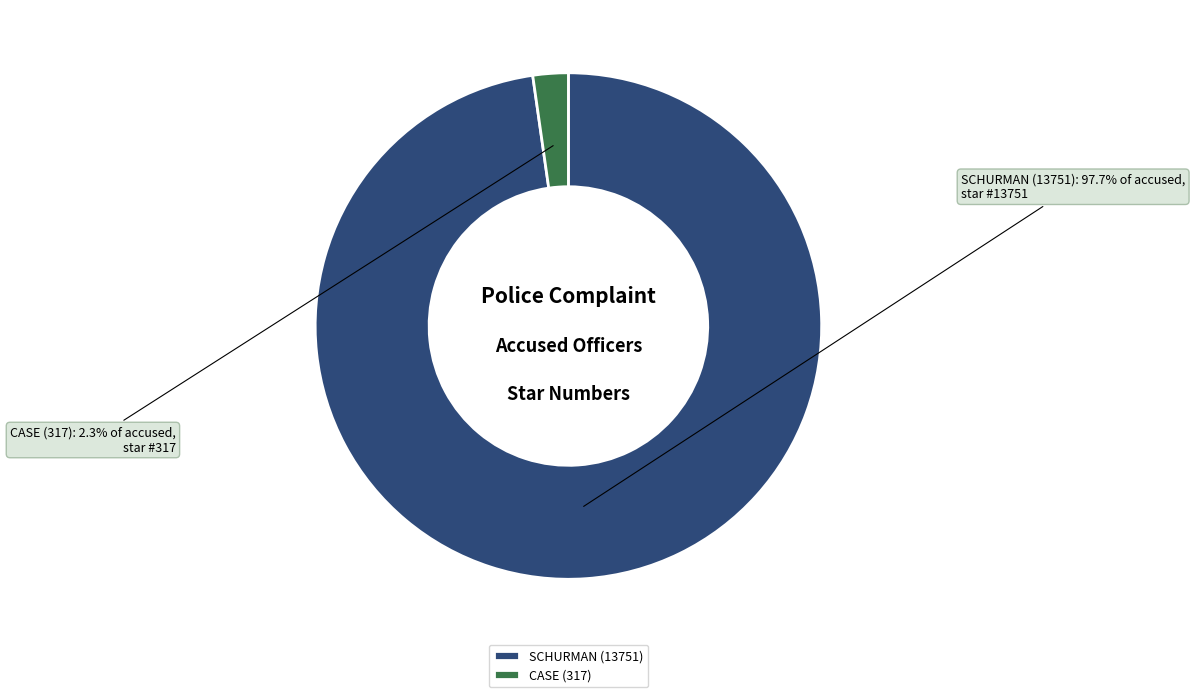

Rank the categories by value from lowest to highest.

CASE (317), SCHURMAN (13751)